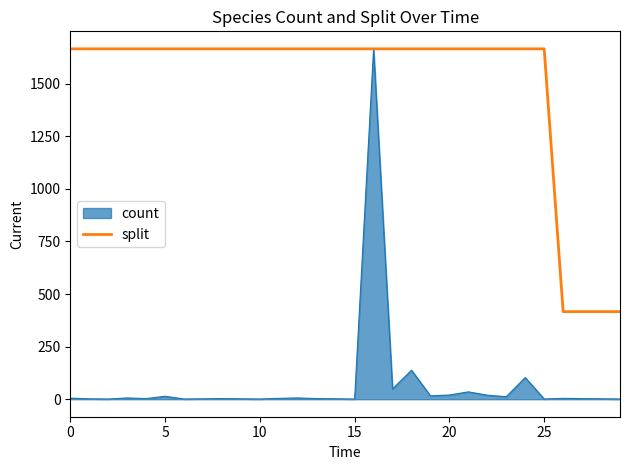

Which has a higher value, 16 or 25?

16